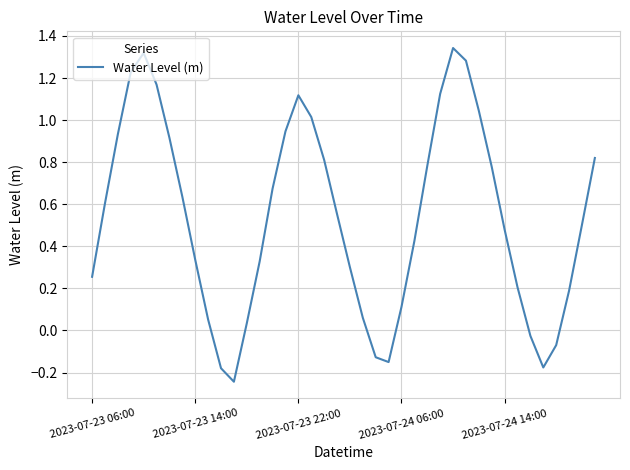

What is the difference between the maximum and minimum values?

1.6